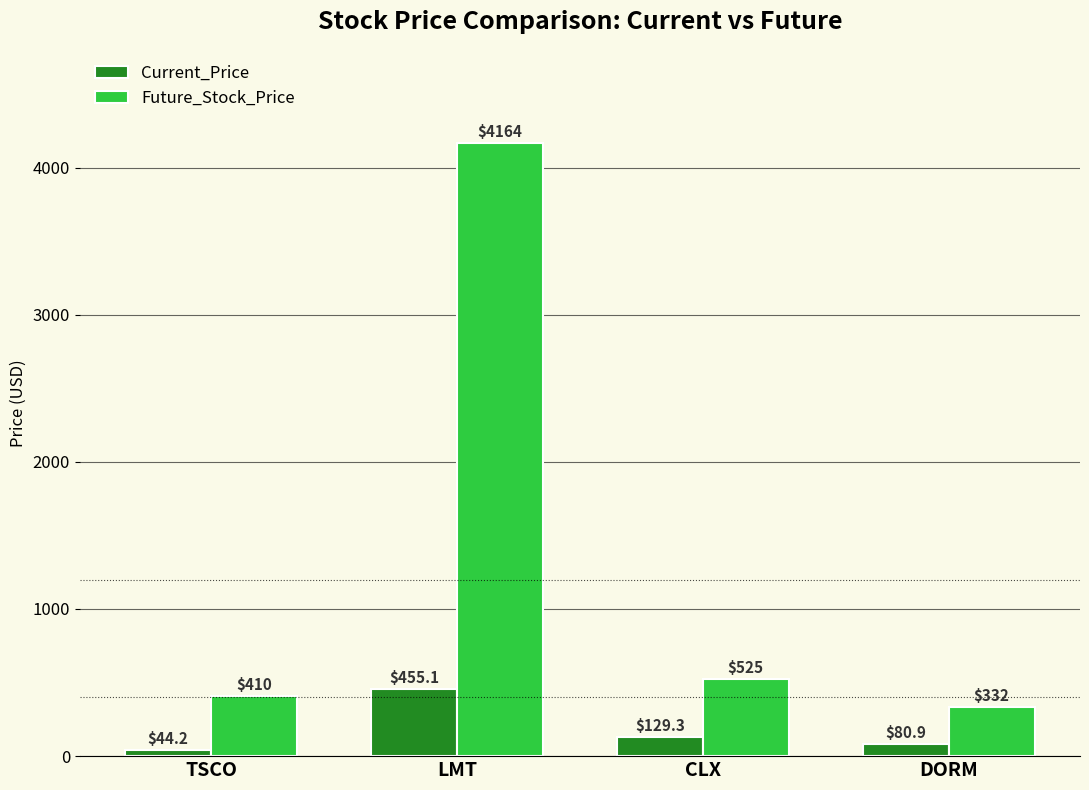

How many groups of bars are there?

4